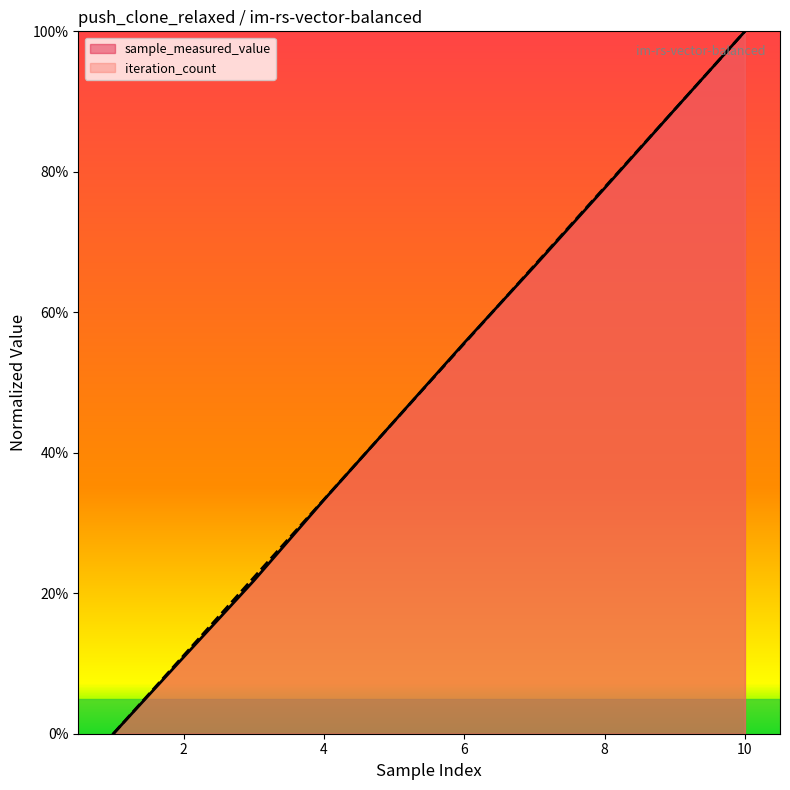

What is the highest value of the iteration_count series?

1.0